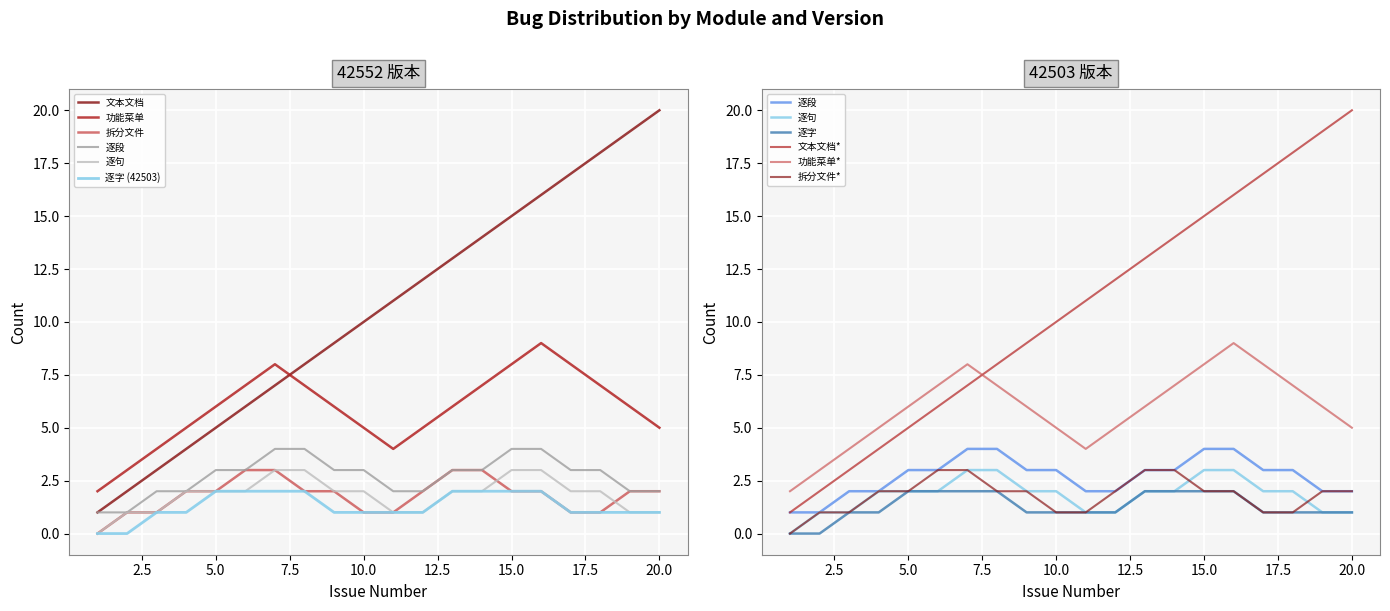

At 18, list the series in order from smallest to largest.

拆分文件, 逐字, 逐句, 逐段, 功能菜单, 文本文档